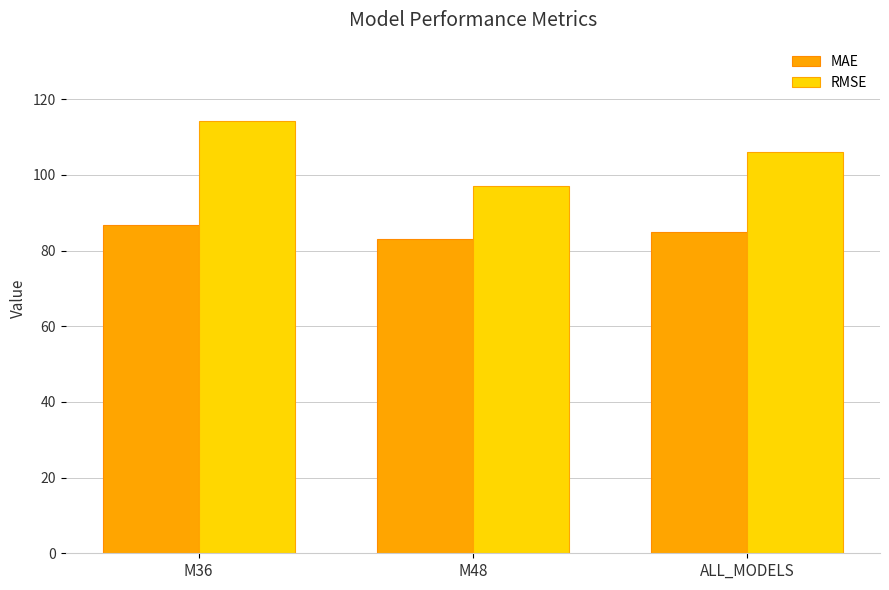

Reading right to left, transcribe all the data shown in this chart.

MAE: 84.9	83.1	86.8
RMSE: 106.1	97.1	114.4